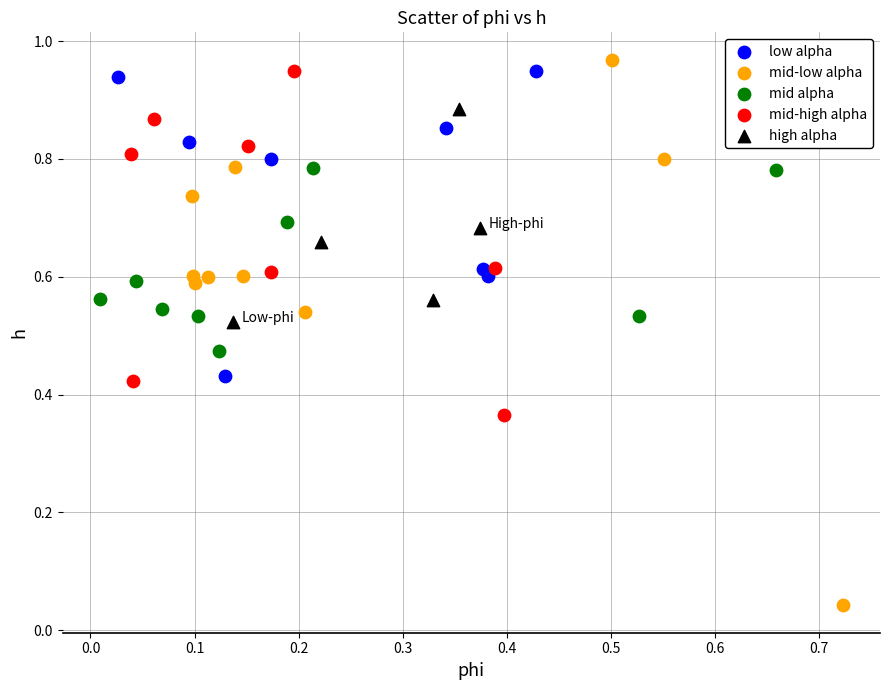

Which series has the largest Y range (max minus min)?

mid-low alpha